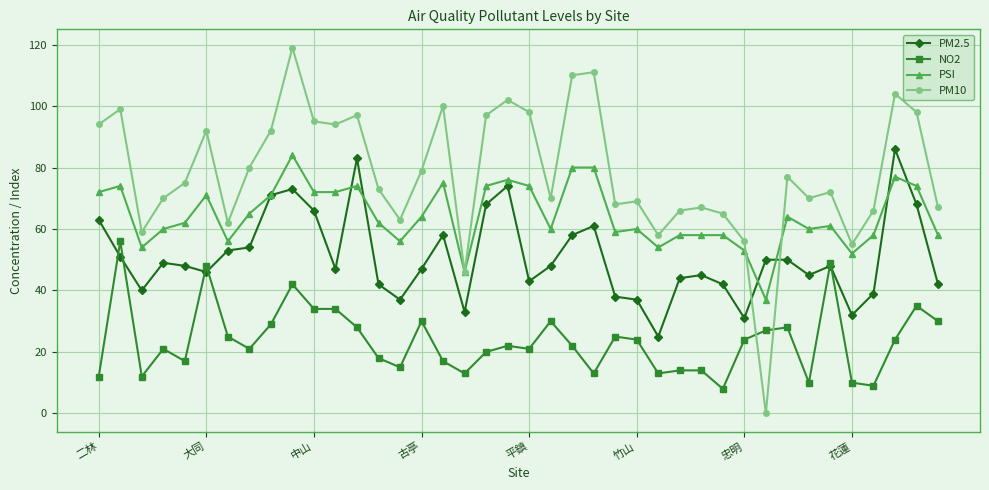

What is the maximum value shown in the chart?

119